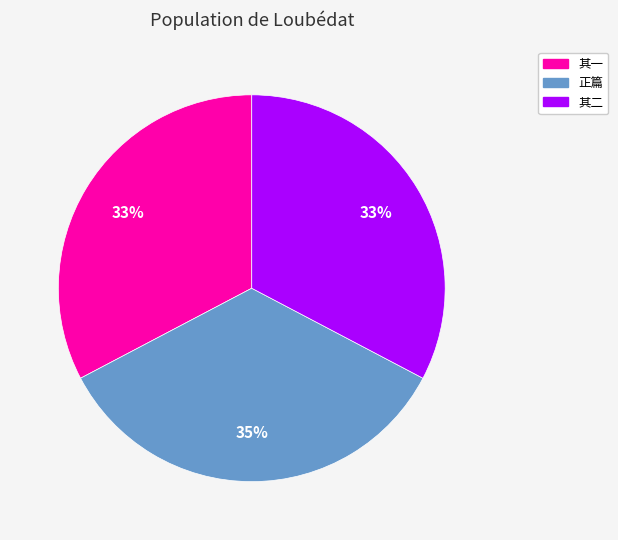

Does any single category account for the majority?

No